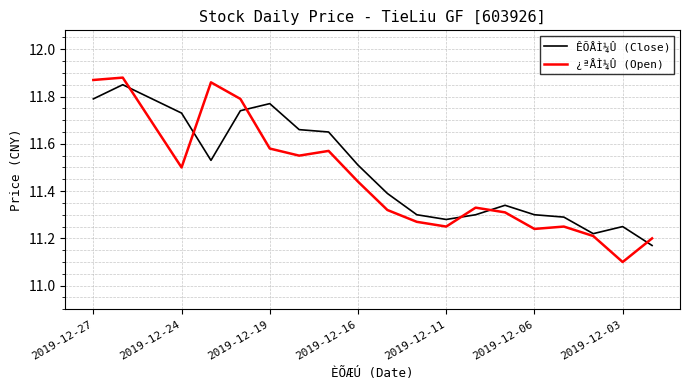

True or false: ÊÕÅÌ¼Û (Close) and ¿ªÅÌ¼Û (Open) intersect in this chart.

True